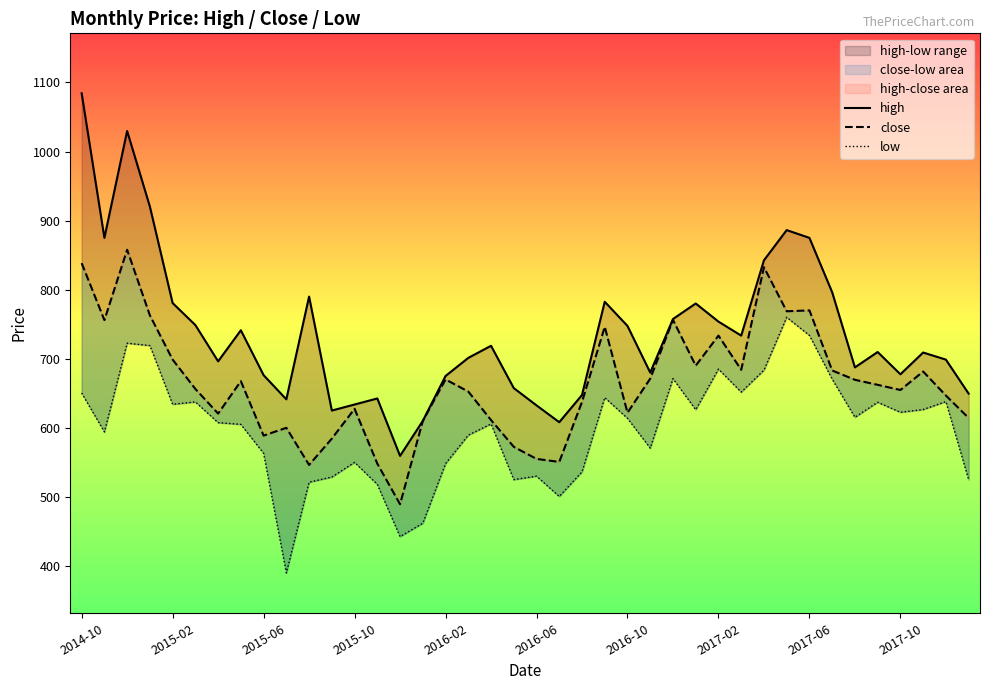

At which label does close first exceed 662?

2014-10